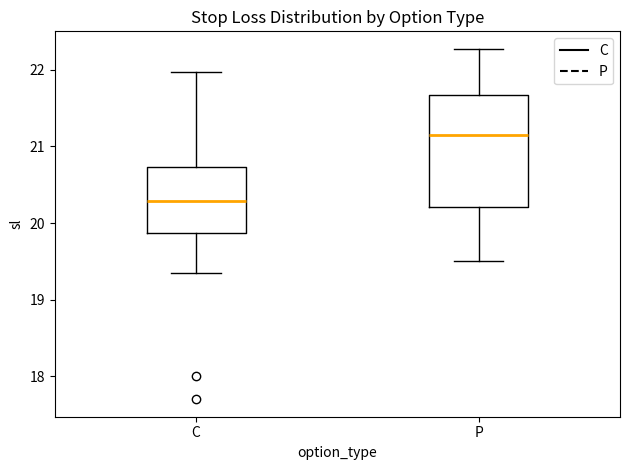

Reading left to right, transcribe this box plot: for each box, give where its median line is, the range the box spans, and where its two whiskers end, as read against the y-axis. The values are not printed on the chart, so give them approximately, as read against the axis.

C: median 20.3, box 19.9 to 20.7, whiskers 19.4 to 22.0
P: median 21.2, box 20.2 to 21.7, whiskers 19.5 to 22.3